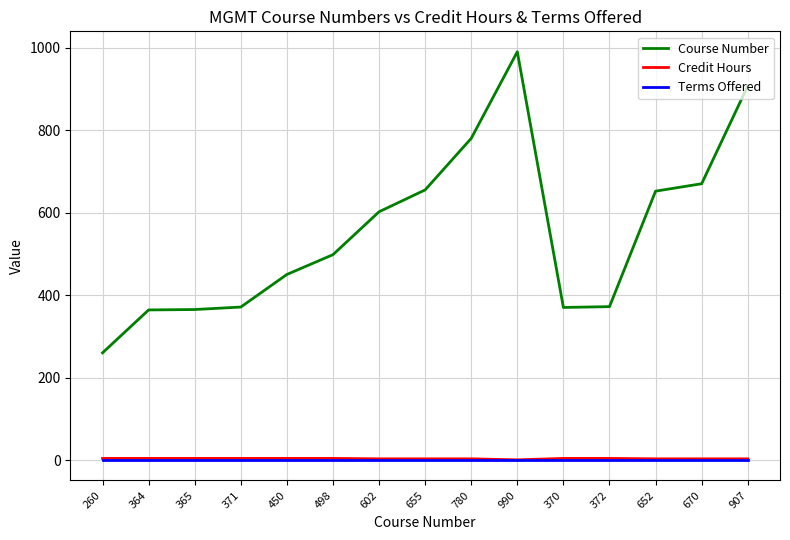

Which series has the largest total across all categories?

Course Number